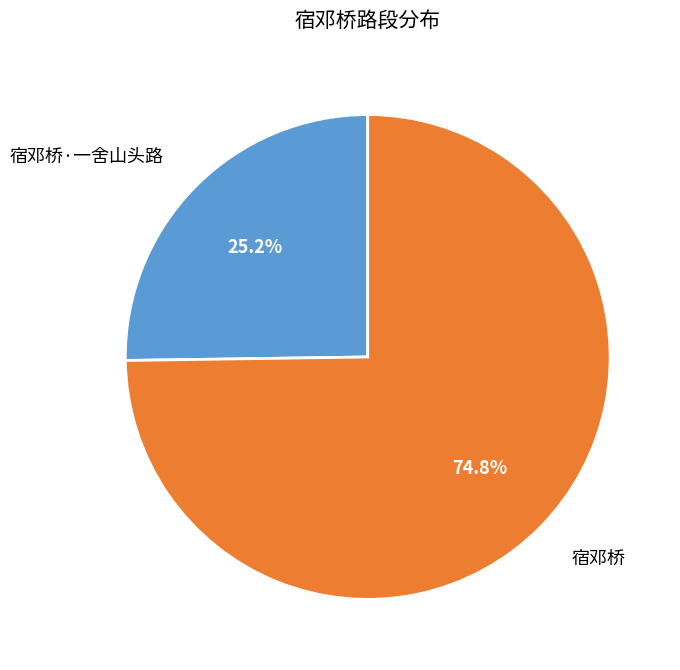

What is the total percentage of 宿邓桥 and 宿邓桥·一舍山头路?

100.0%